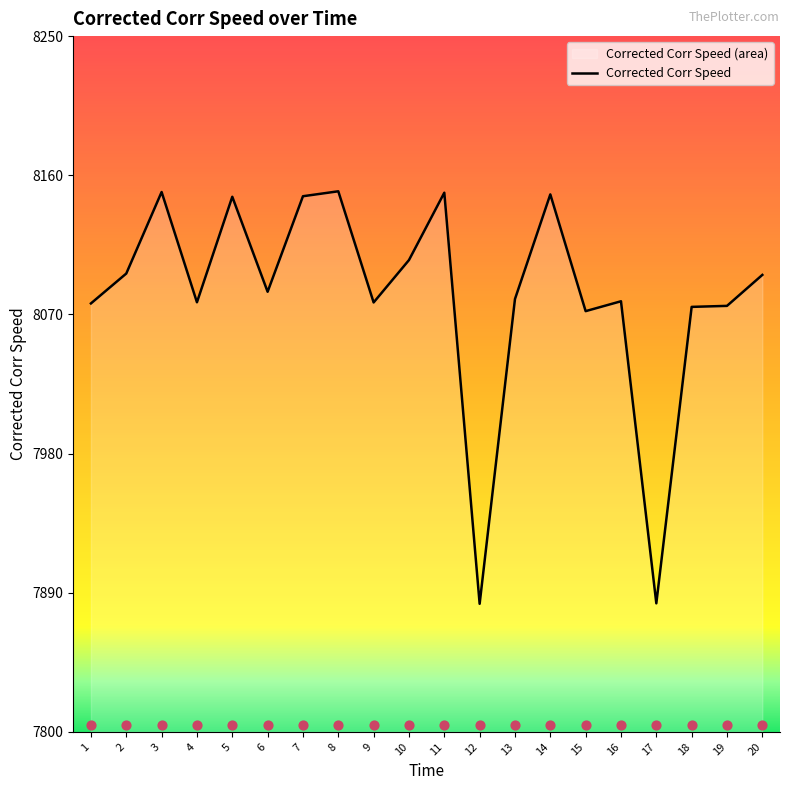

What is the ratio of the value at 17 to the value at 13?

1.0